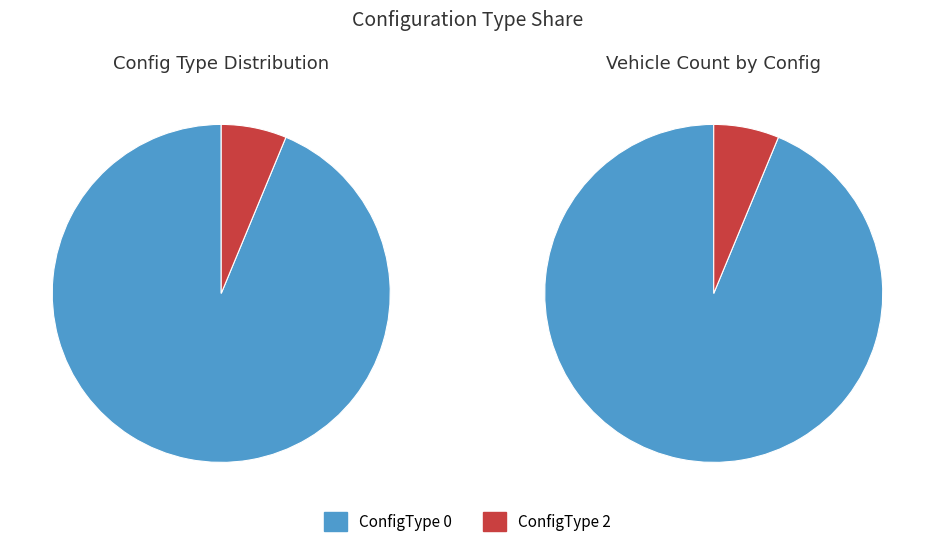

What percentage is the ConfigType 0 slice, to the nearest percent?

94%